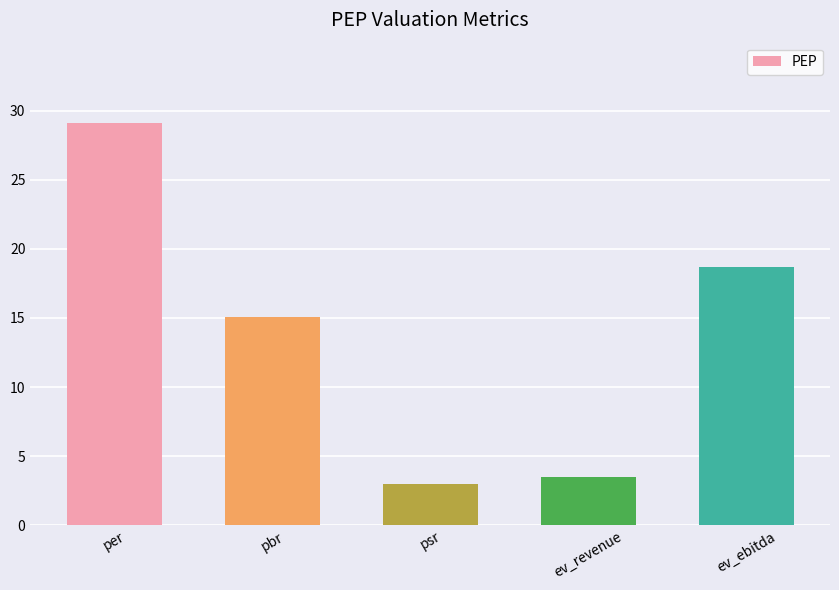

Rank the categories by value from highest to lowest.

per, ev_ebitda, pbr, ev_revenue, psr